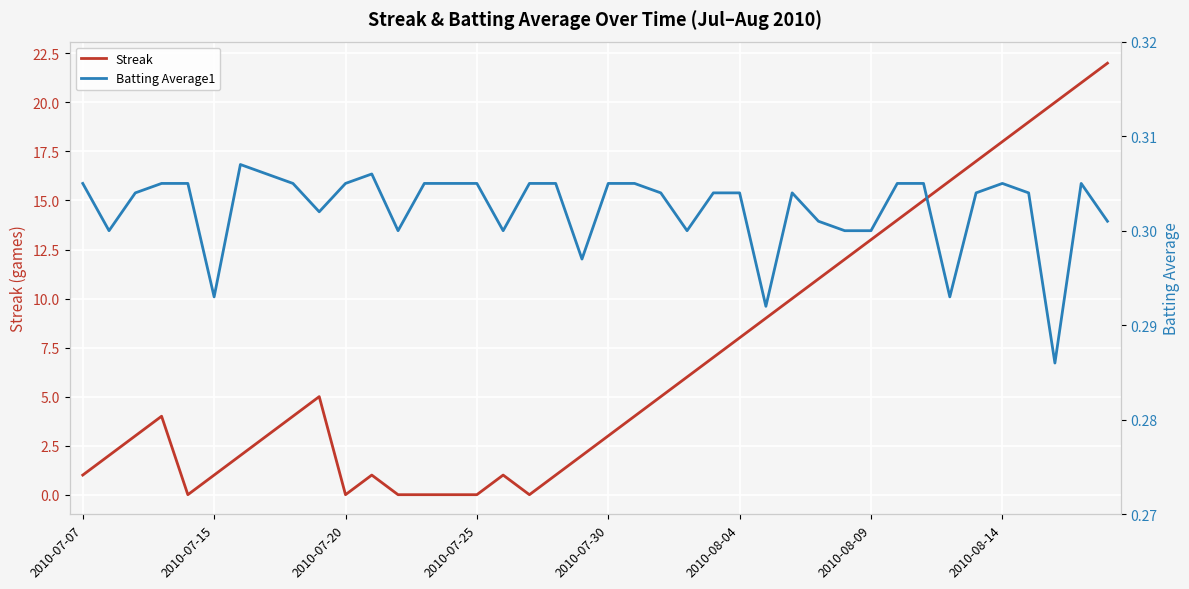

Count the Batting Average1 values in the range 0 to 1.

40